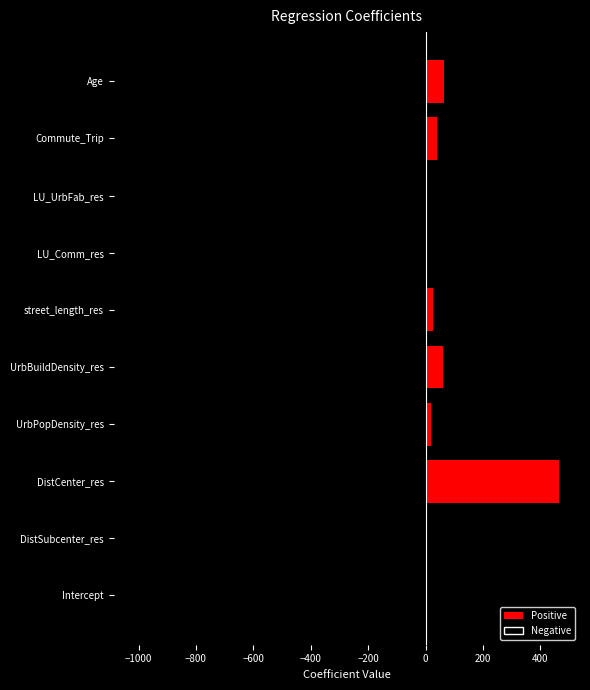

The value at Intercept is -1708.3. True or false?

False